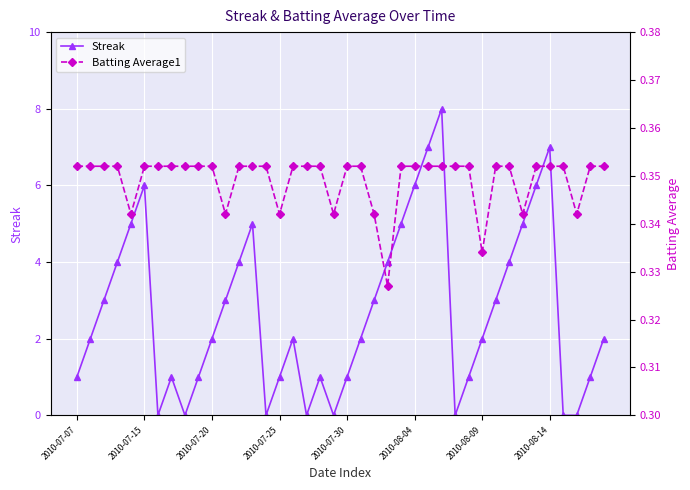

Which category has the highest value across all series?

27